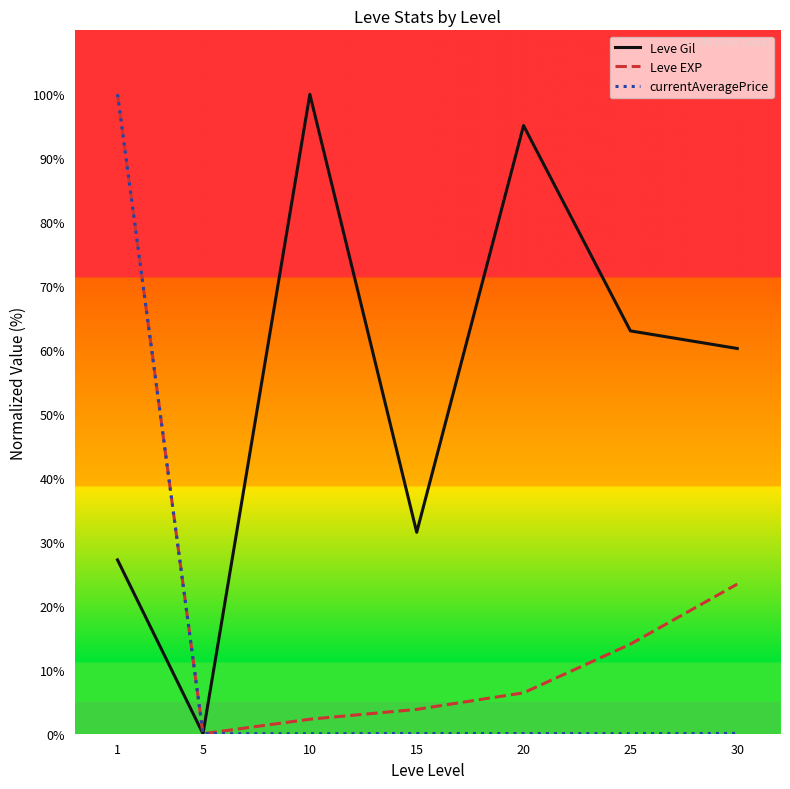

Rank the series by their average value, from lowest to highest.

currentAveragePrice, Leve EXP, Leve Gil